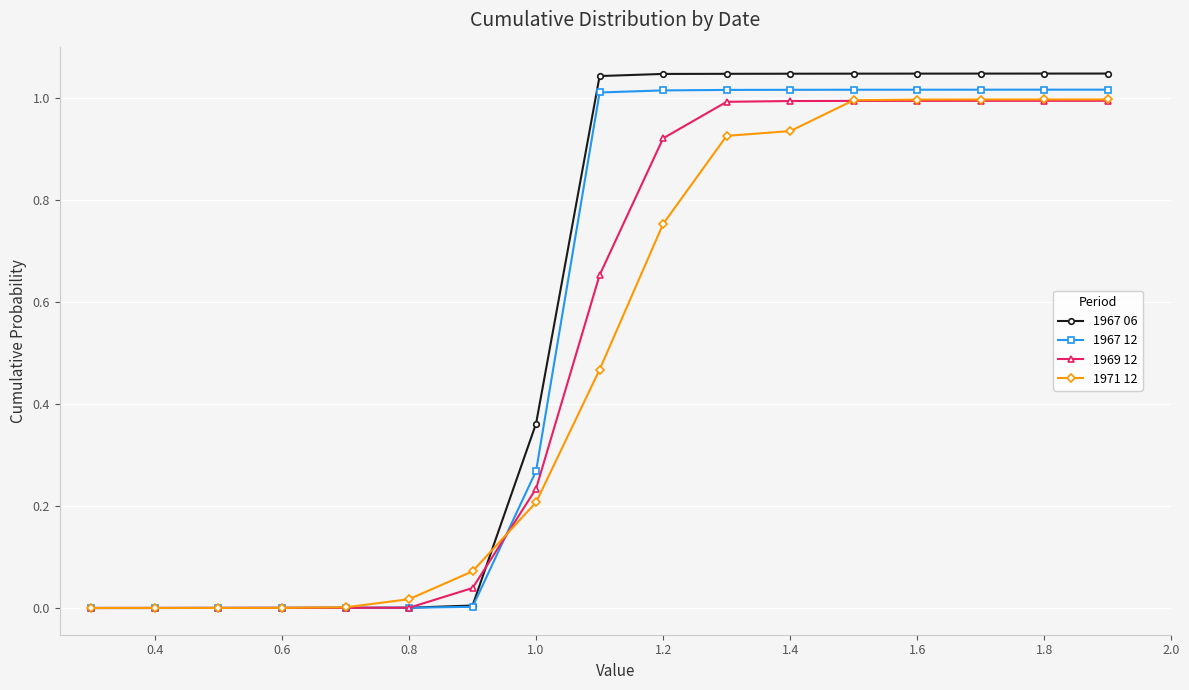

Which series has the largest range (max minus min)?

1967 06